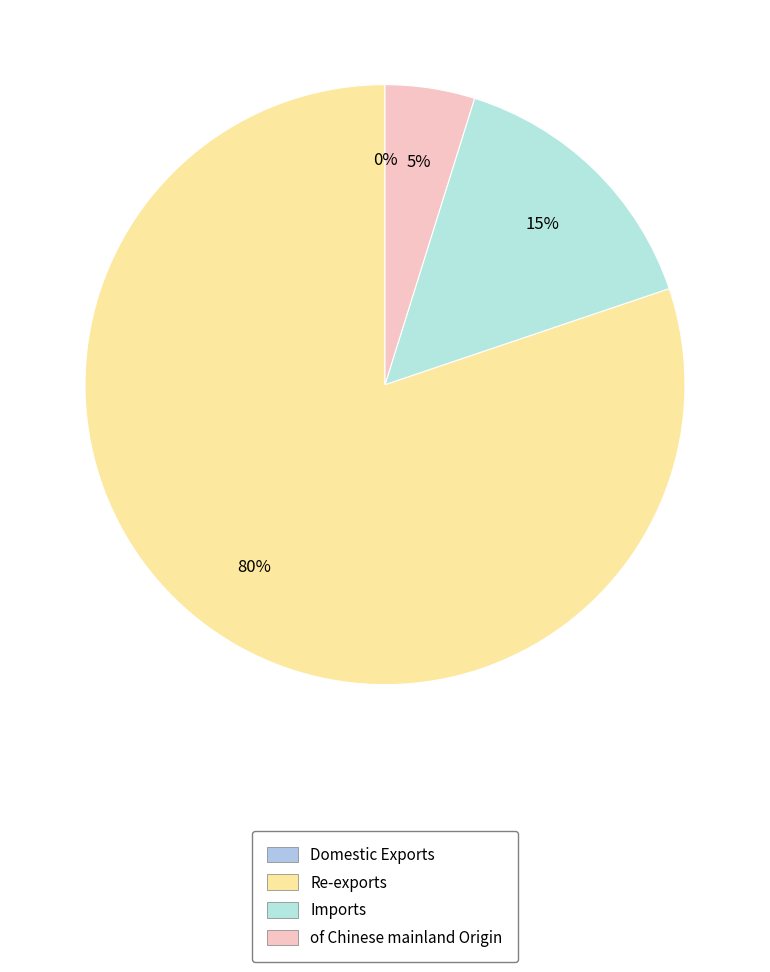

How much of the chart is everything except of Chinese mainland Origin?

95.2%